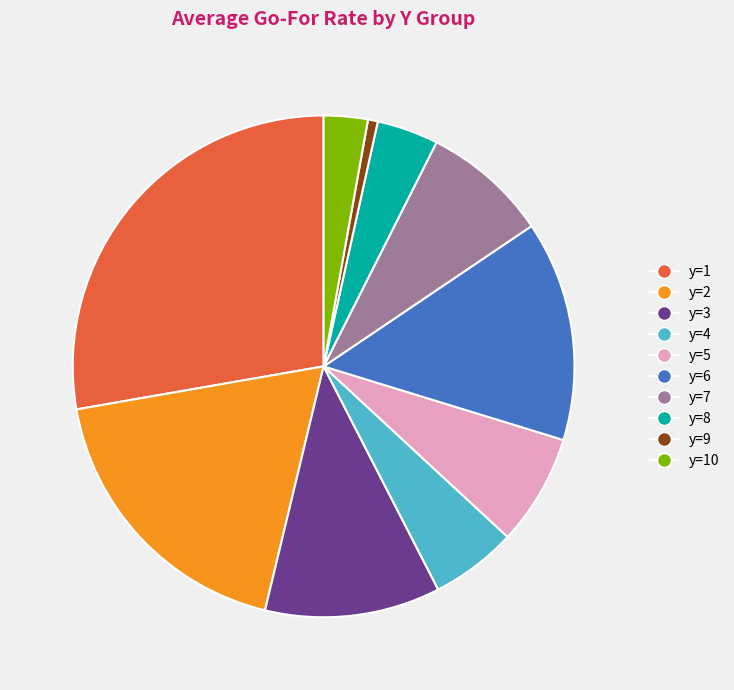

Do y=10 and y=5 together represent more than half of the pie?

No